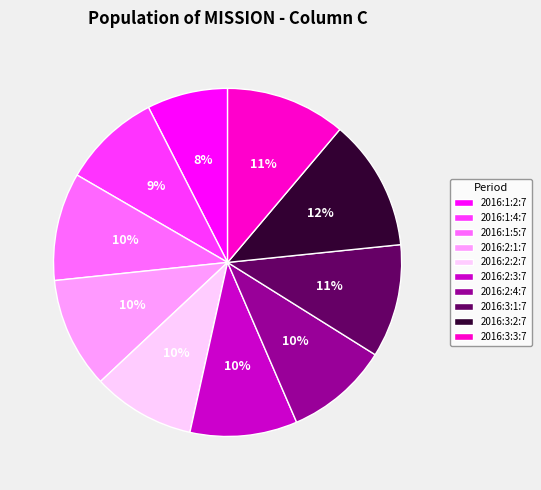

True or false: 2016:2:4:7 accounts for 21% of the total.

False